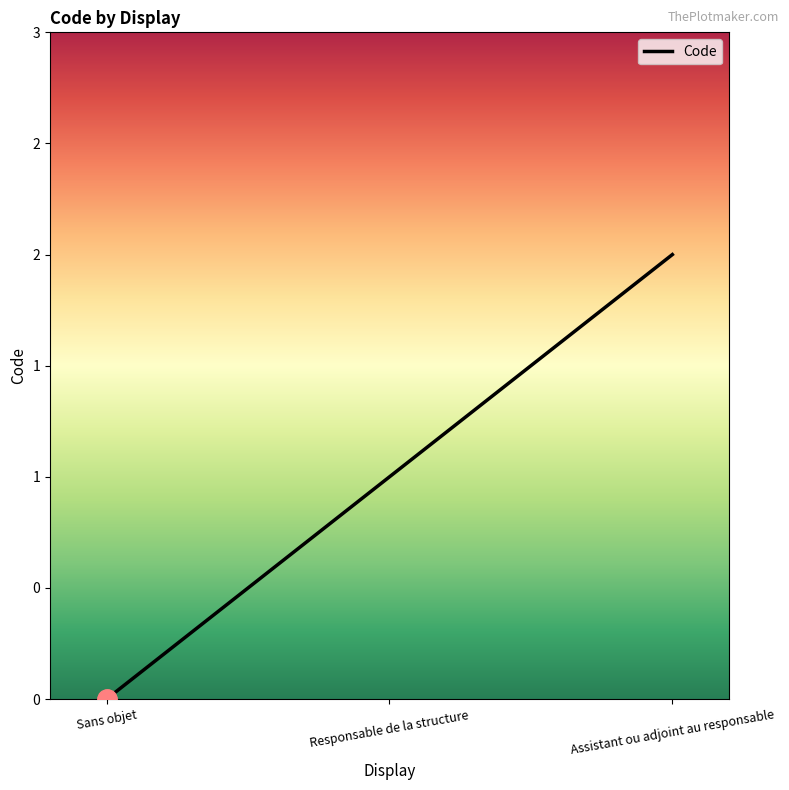

Which category has the highest value across all series?

Assistant ou adjoint au responsable